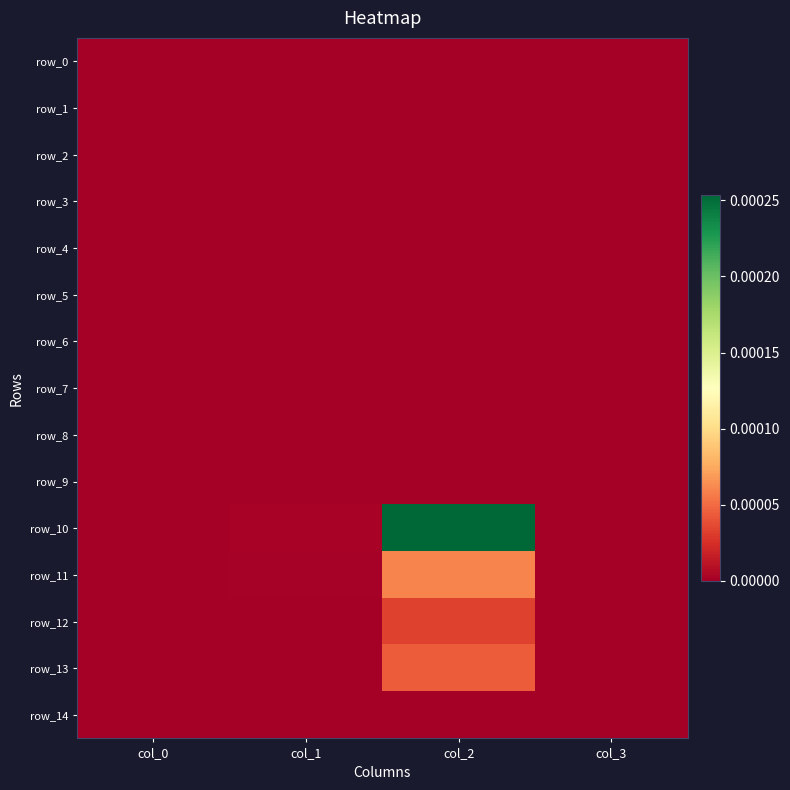

List the labels in order of row_7 value, largest first.

col_0, col_1, col_2, col_3